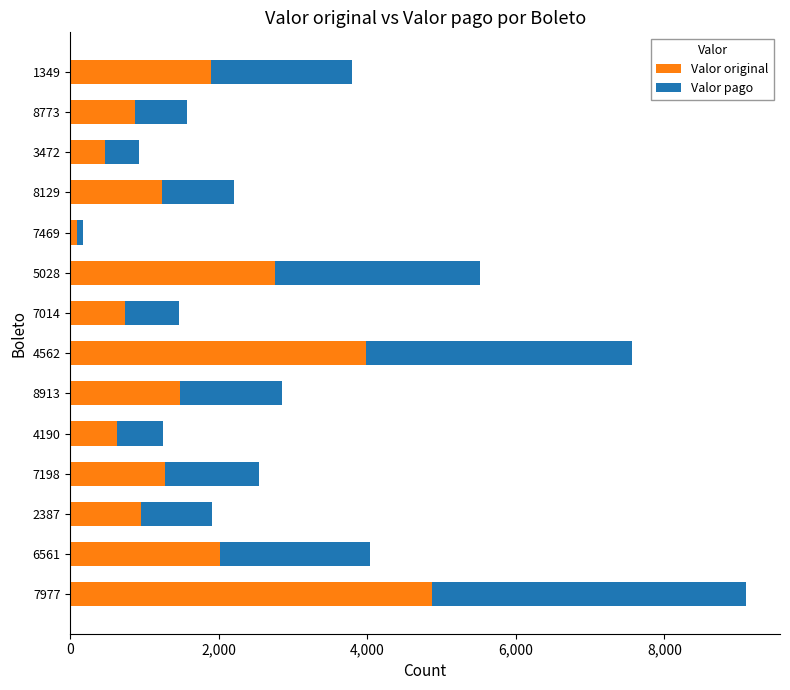

At which category is the sum across all series the highest?

7977